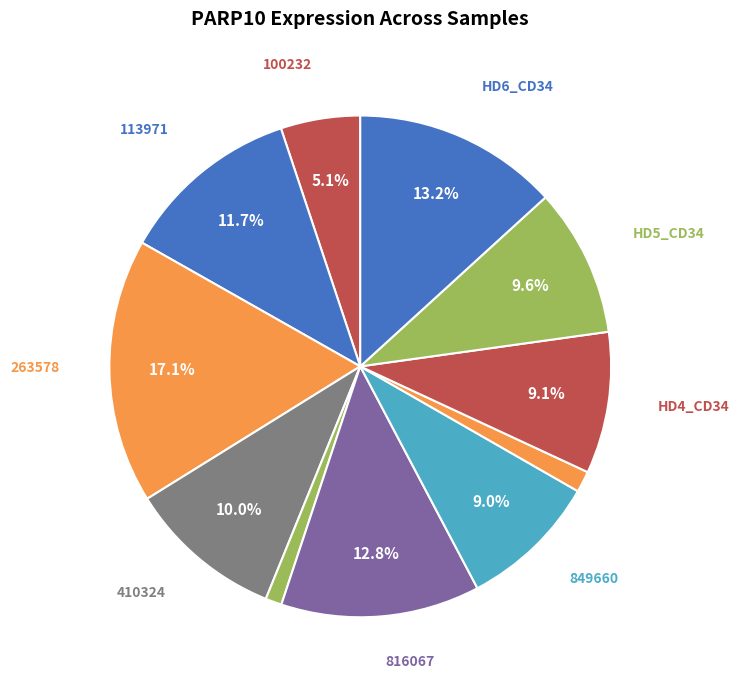

Does any single category account for the majority?

No